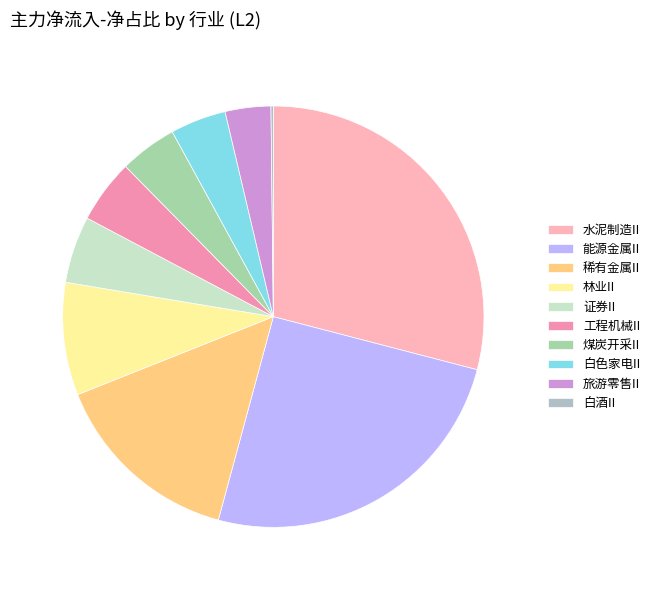

Count the number of slices in the pie.

10